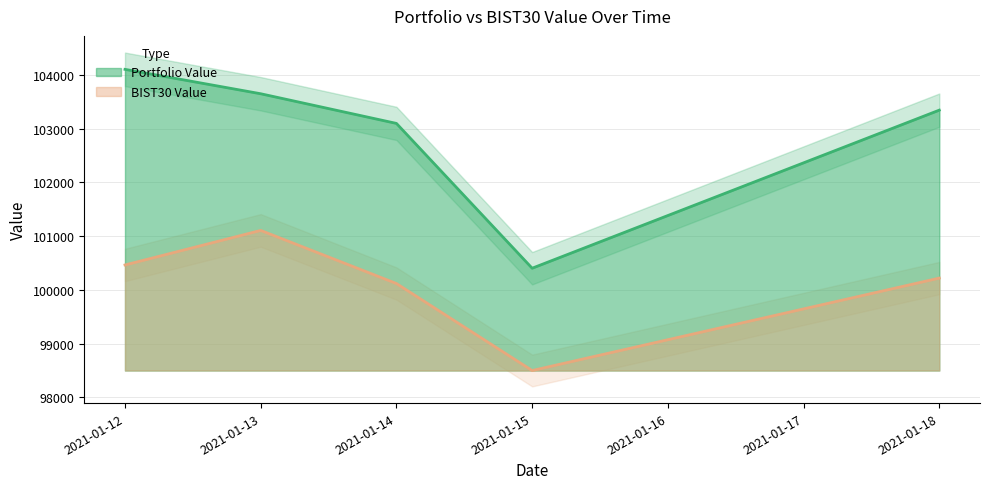

Where does the Portfolio Value series first go above 103347?

2021-01-12